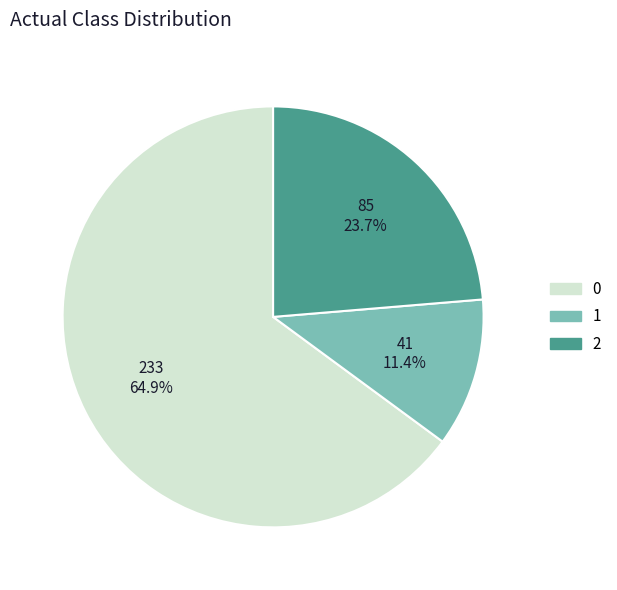

Is it true that 1 is 24% of the pie?

False